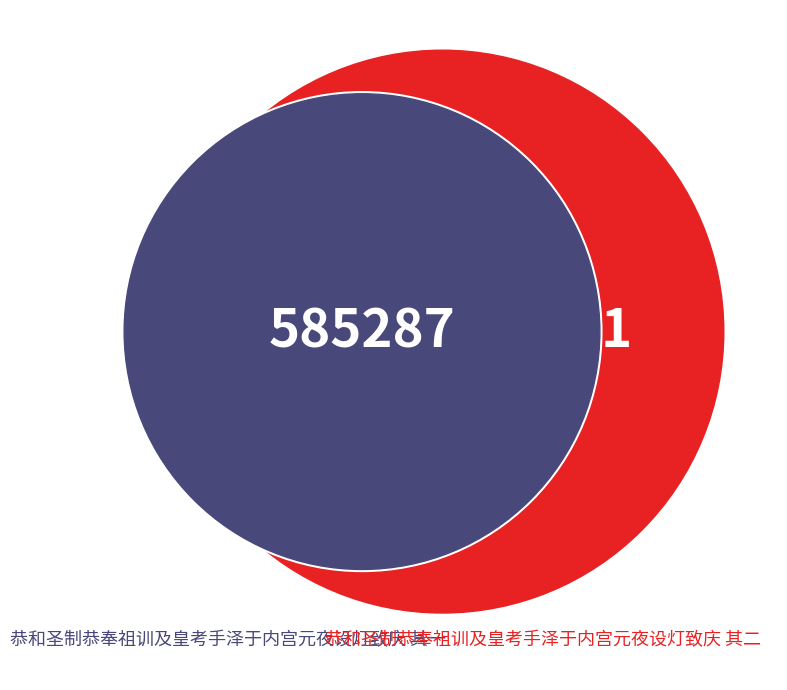

To the nearest percent, what percentage of the pie is 恭和圣制恭奉祖训及皇考手泽于内宫元夜设灯致庆 其二?

50%